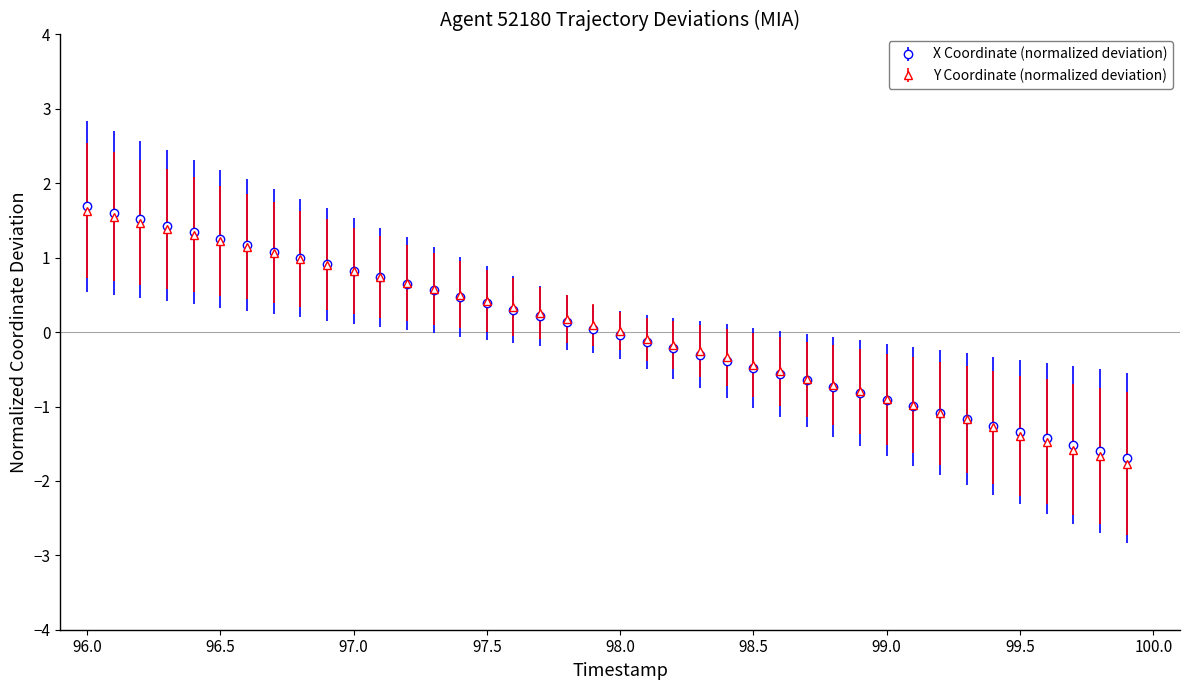

What is the maximum value shown in the chart?

1.7